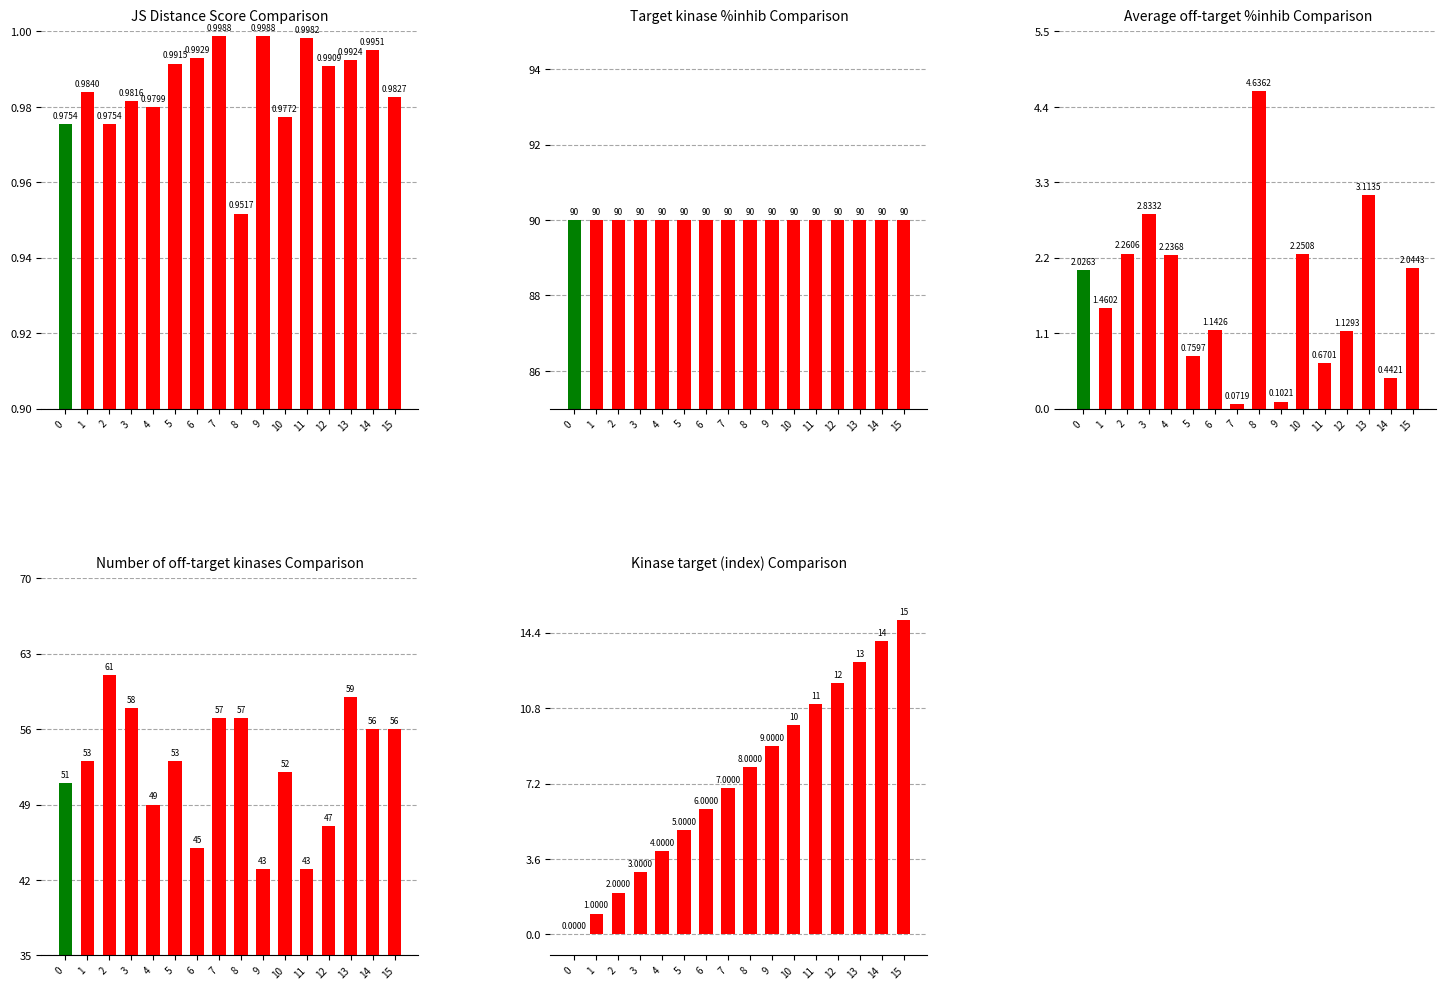

What is the difference between the Kinase target (index) values at 12 and 0?

12.0